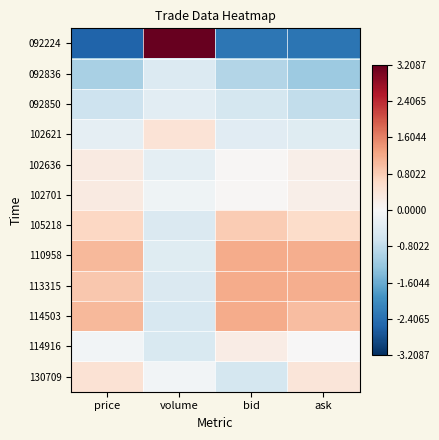

Which has a higher value, volume or price?

volume